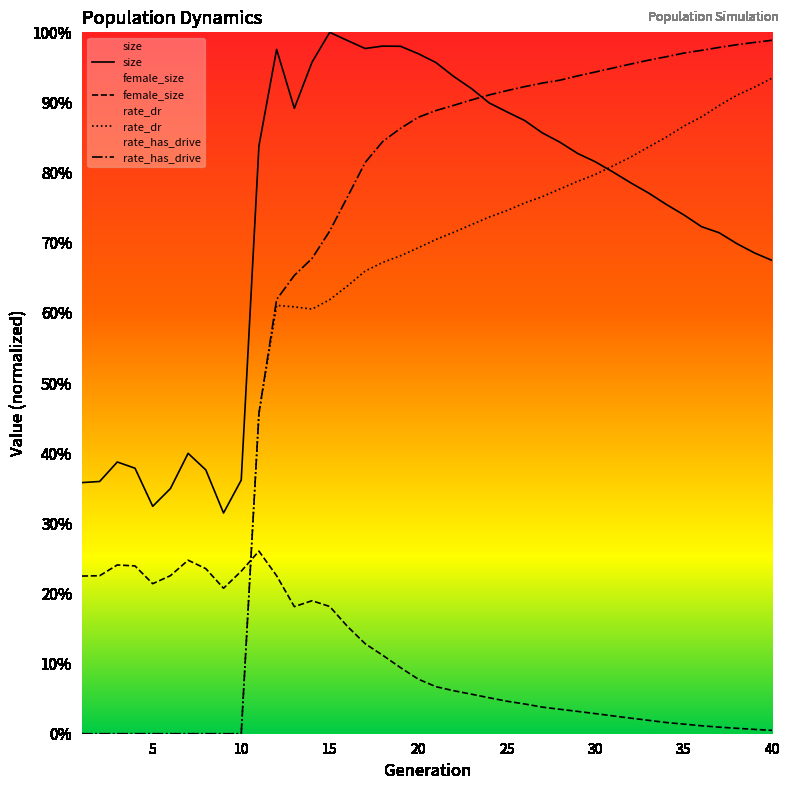

Which series has the widest spread of values?

rate_has_drive